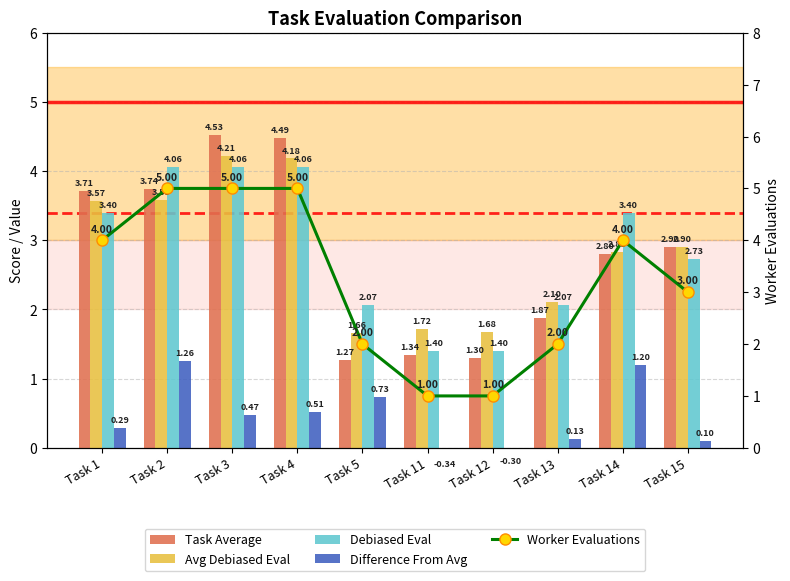

Rank the series at Task 12 from lowest to highest value.

Difference From Avg, Worker Evaluations, Task Average, Debiased Eval, Avg Debiased Eval